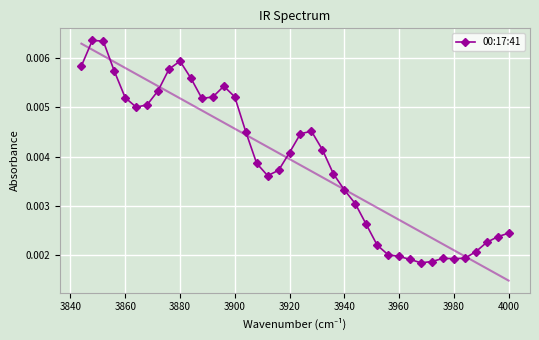

How many 00:17:41 values are between 0 and 1?

40